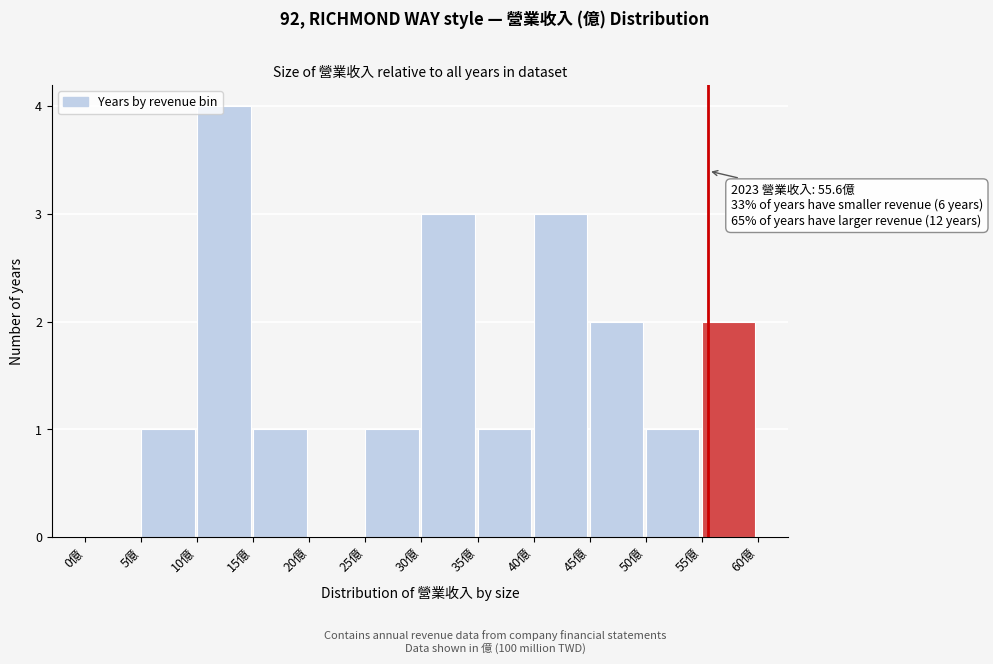

Over which range of the x-axis is the bar tallest?

10 to 15